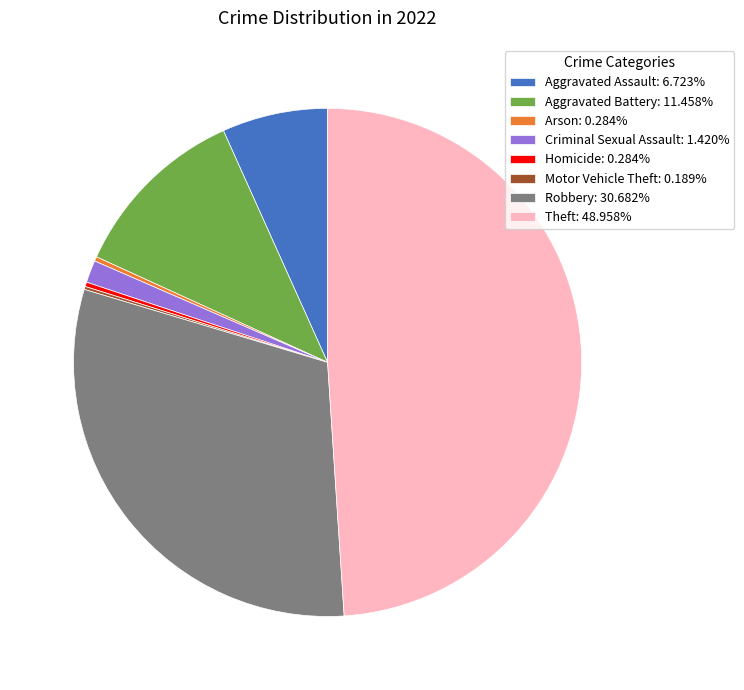

Does Aggravated Battery account for over 50% of the chart?

No